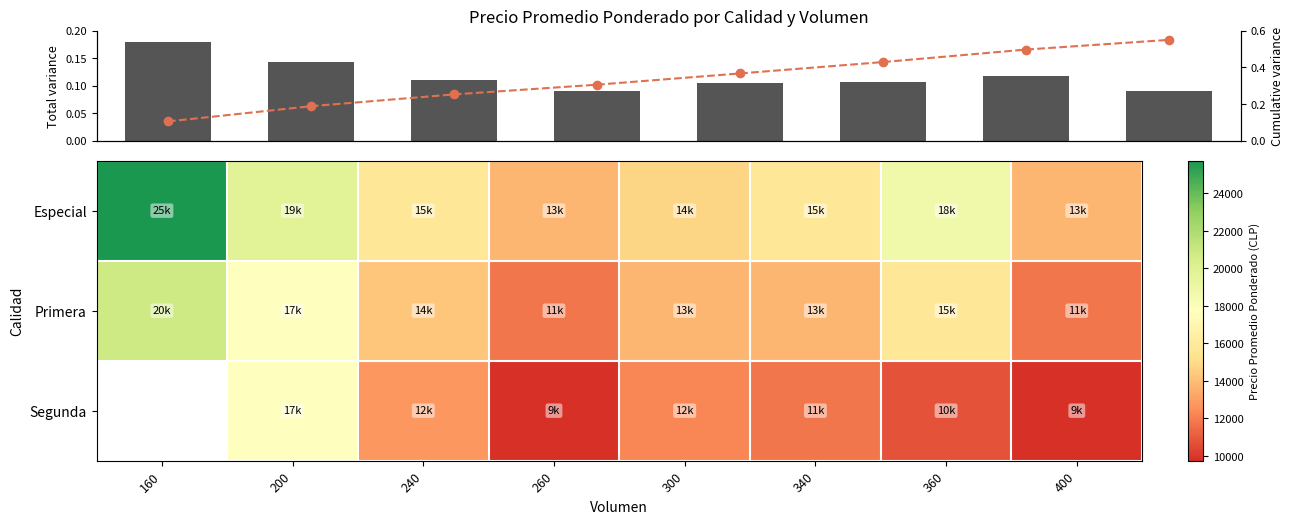

What is the difference between the maximum and minimum values in the Primera series?

9000.0